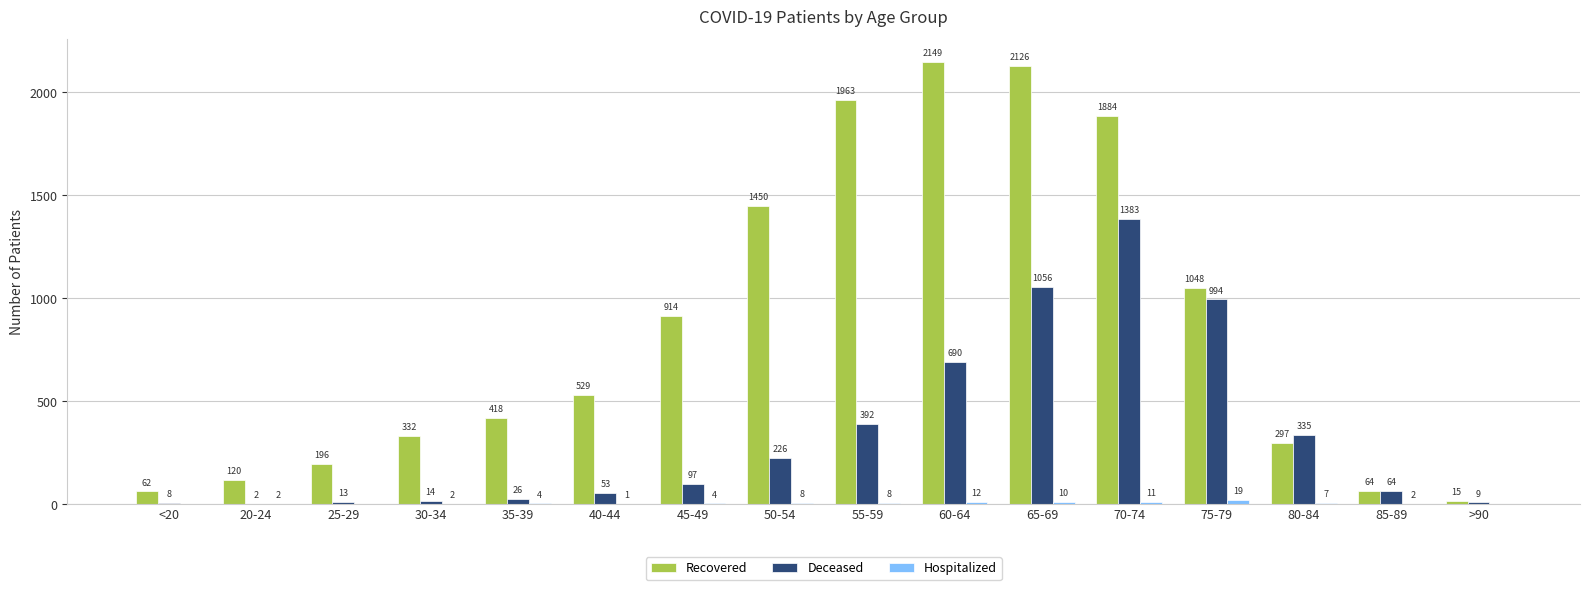

How many groups of bars are there?

16